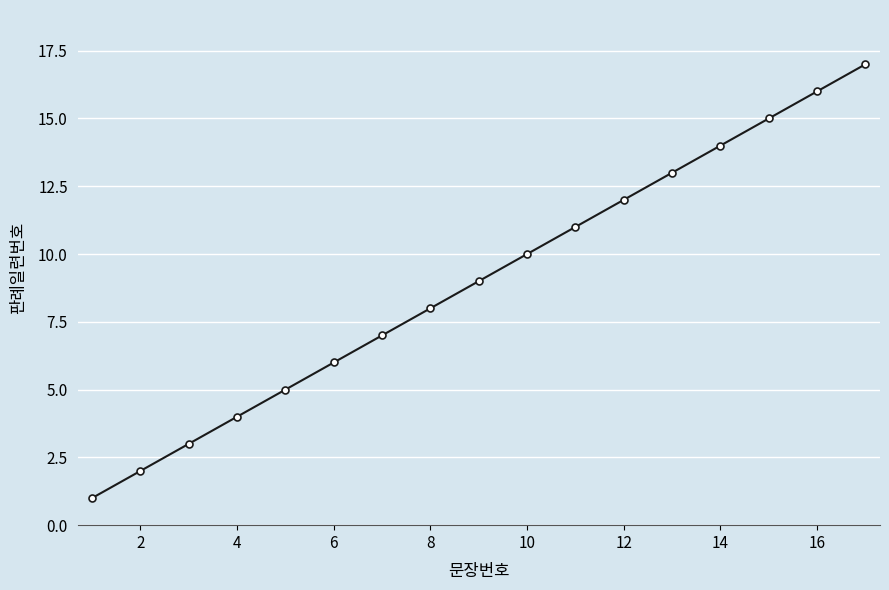

What is the difference between the maximum and minimum values?

16